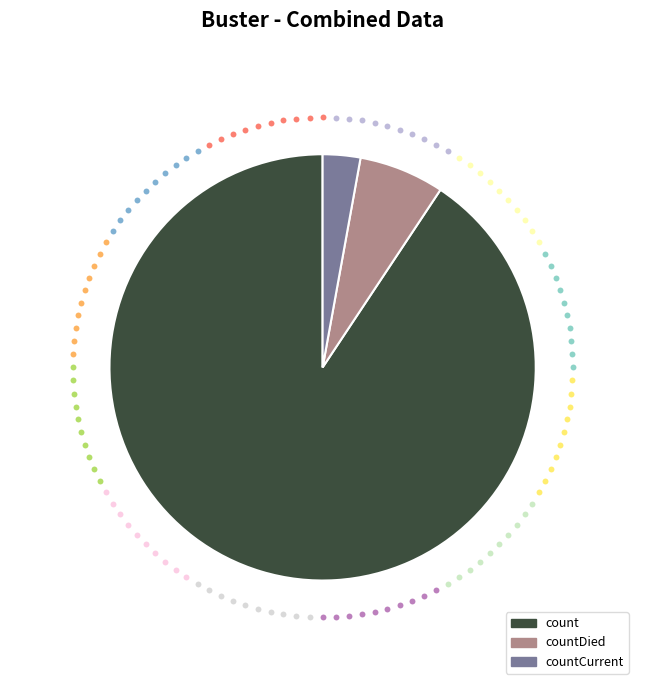

Does any single category account for the majority?

Yes